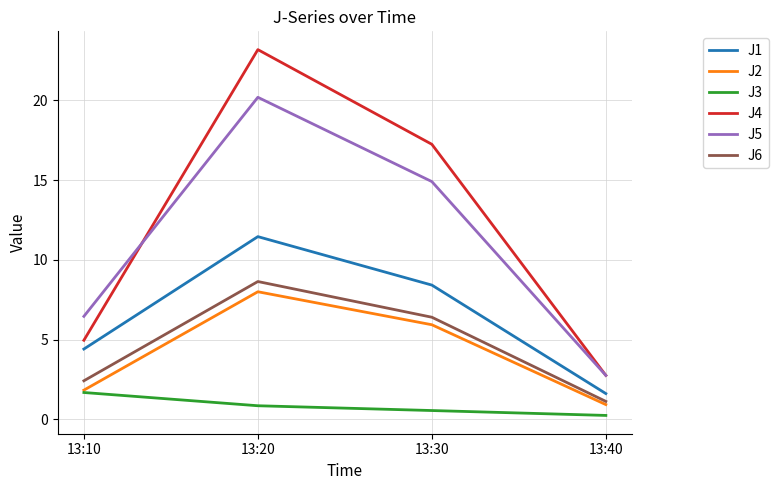

What is the difference between the second highest and second lowest values in the J2 series?

4.1